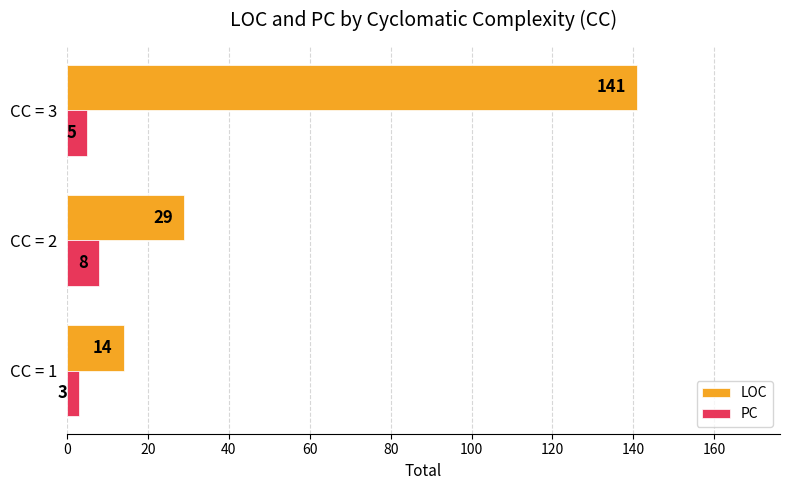

Read the PC value at CC = 2.

8